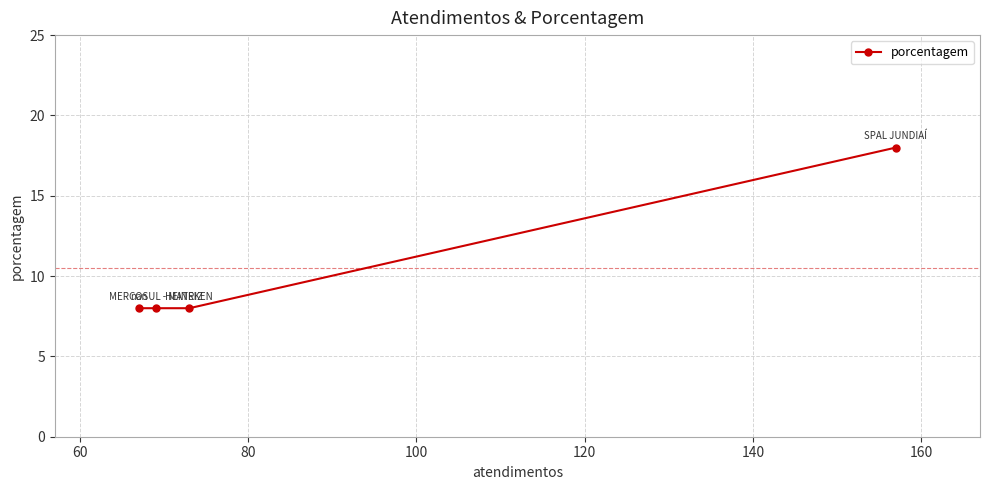

What is the value of the 4th point from the left?

18